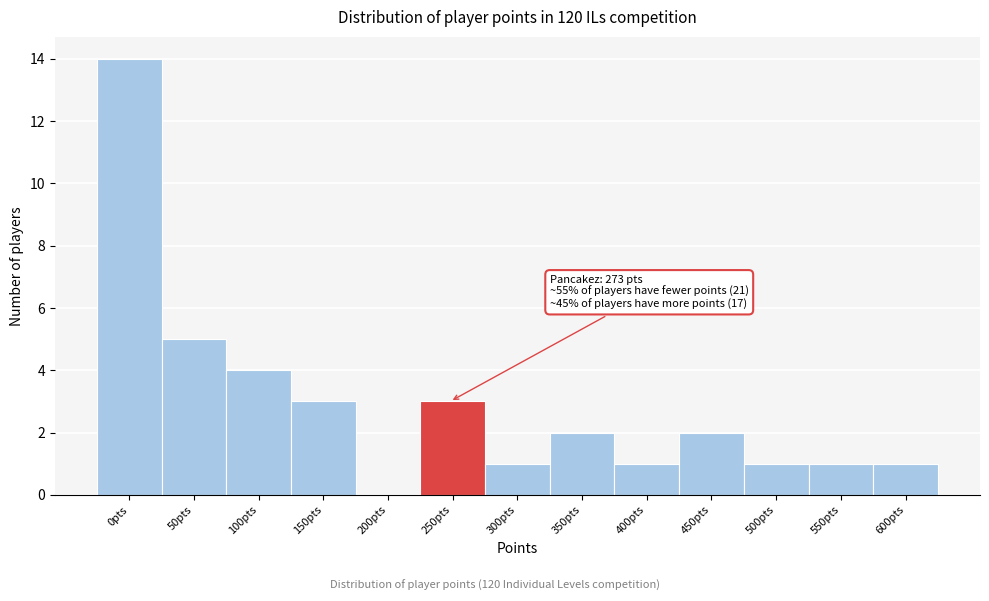

Reading left to right, extract all data points from this chart.

0pts=14	50pts=5	100pts=4	150pts=3	200pts=0	250pts=3	300pts=1	350pts=2	400pts=1	450pts=2	500pts=1	550pts=1	600pts=1